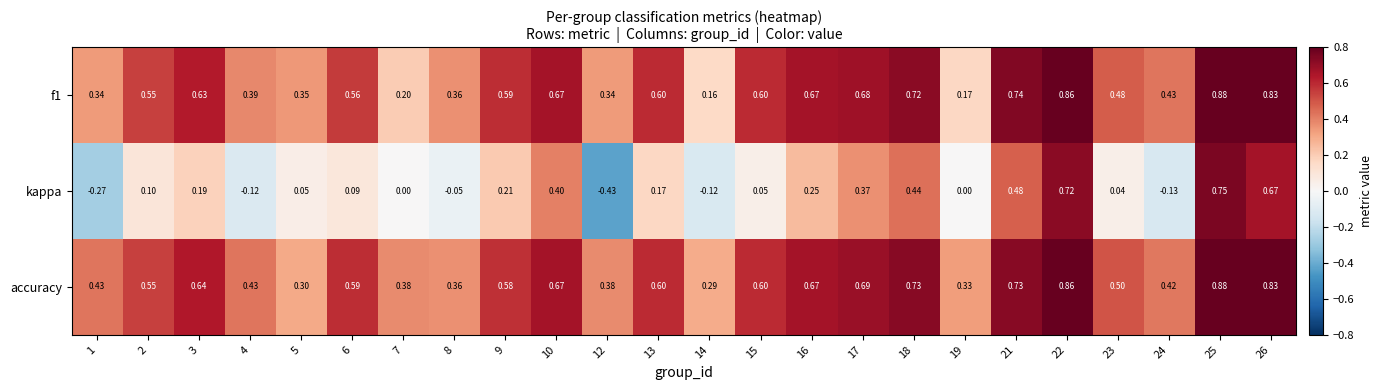

Which series has the largest range (max minus min)?

kappa